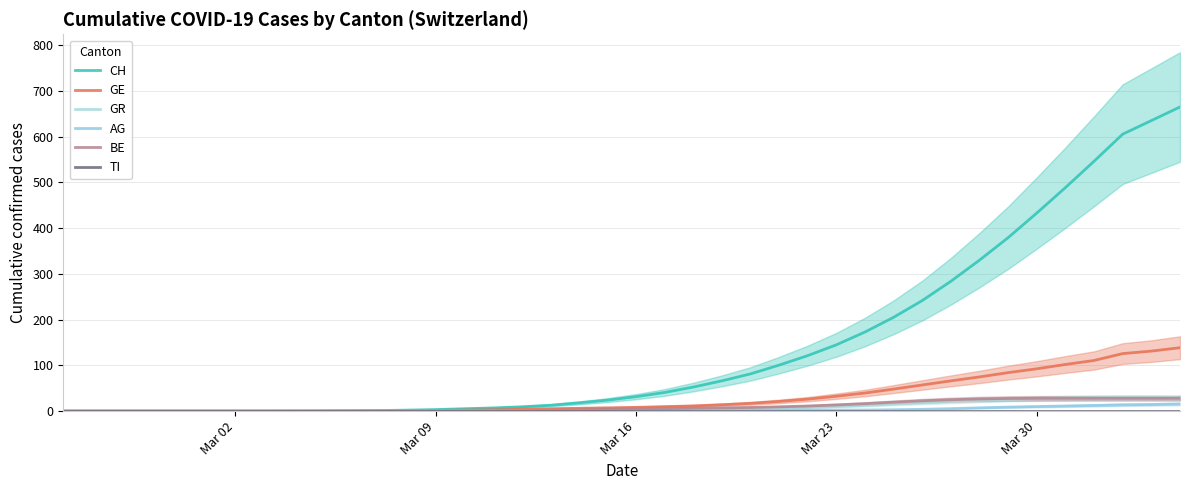

Is the value of AG at 17 greater than the value of TI at 33?

Yes